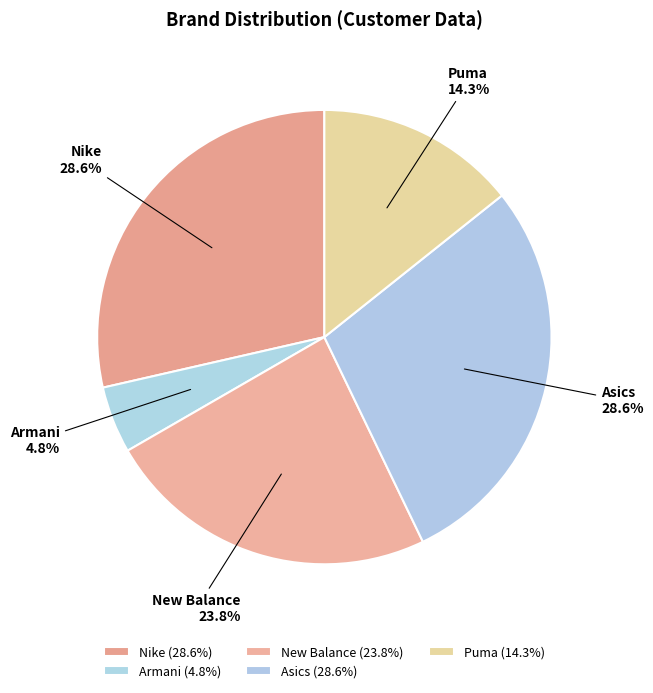

To the nearest percent, what is the combined percentage of Asics and Nike?

57%